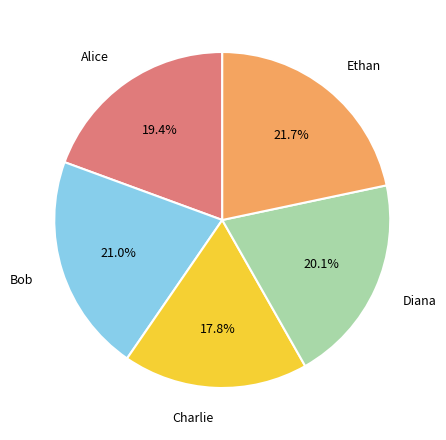

To the nearest percent, what portion does Bob represent?

21%